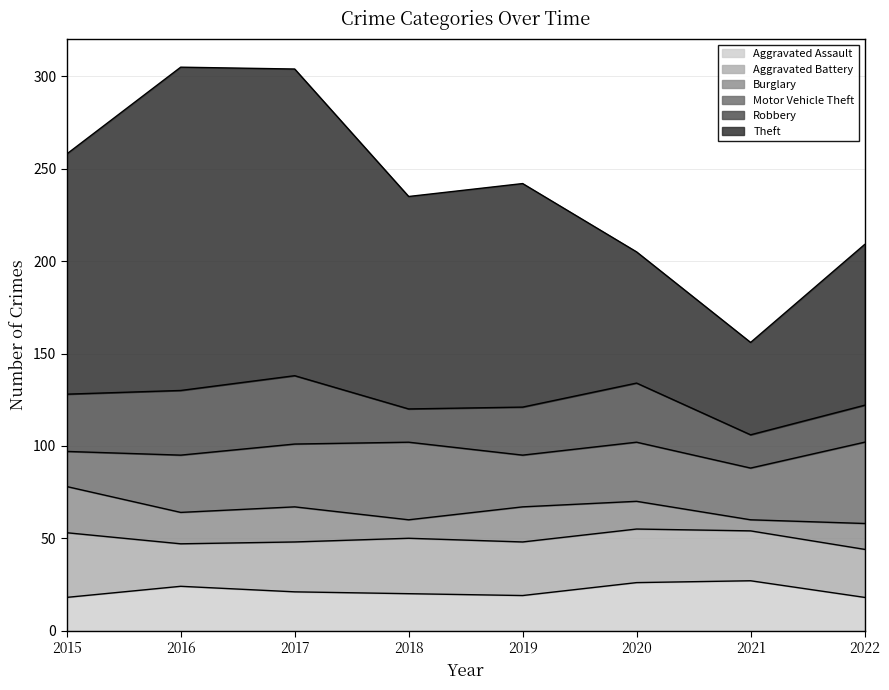

What is the difference between the maximum and second lowest values in the Aggravated Assault series?

9